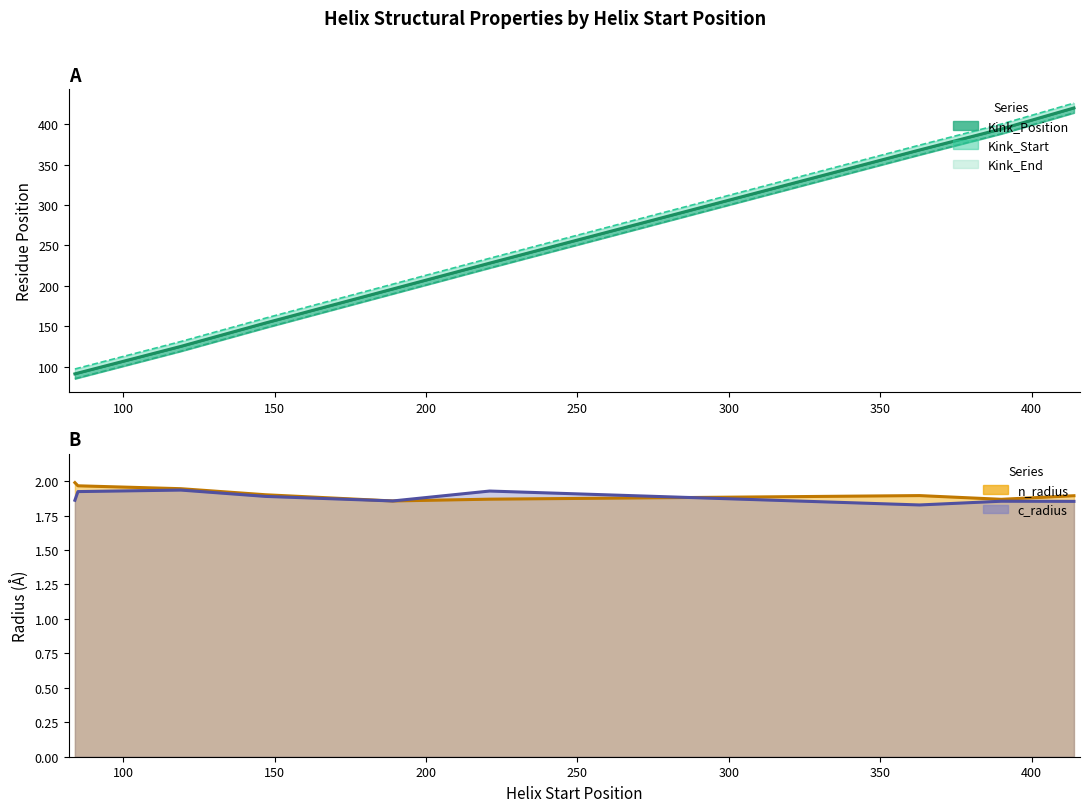

What is the total value across all series at 221?

687.8